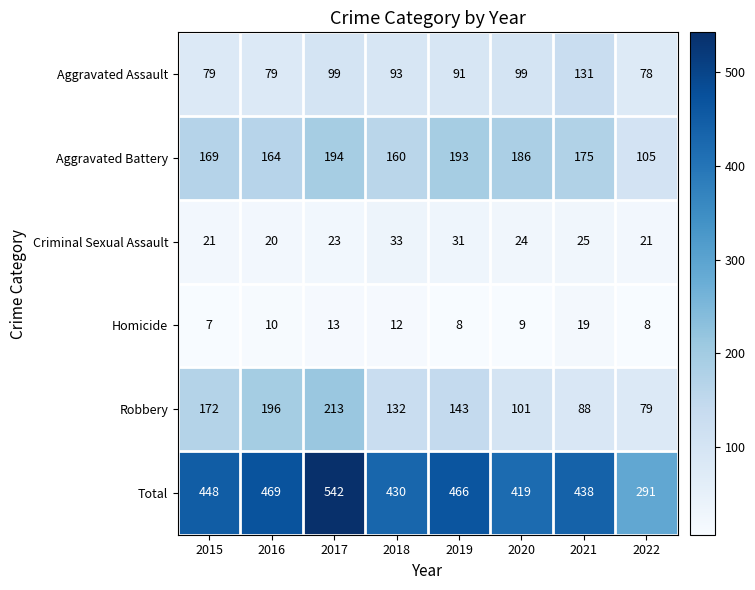

What is the difference between the Aggravated Battery values at 2018 and 2022?

55